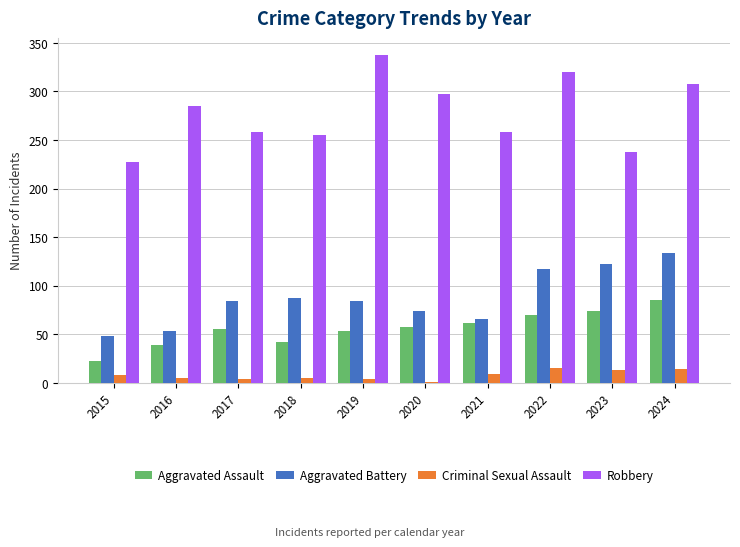

Count the number of categories in the chart.

10